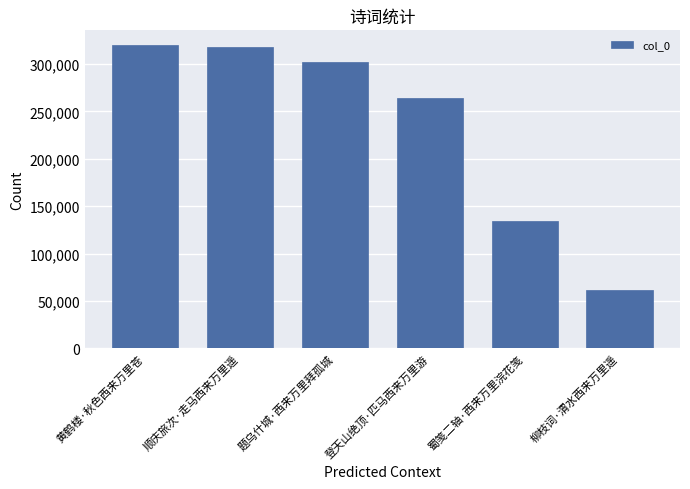

What is the average value?

233306